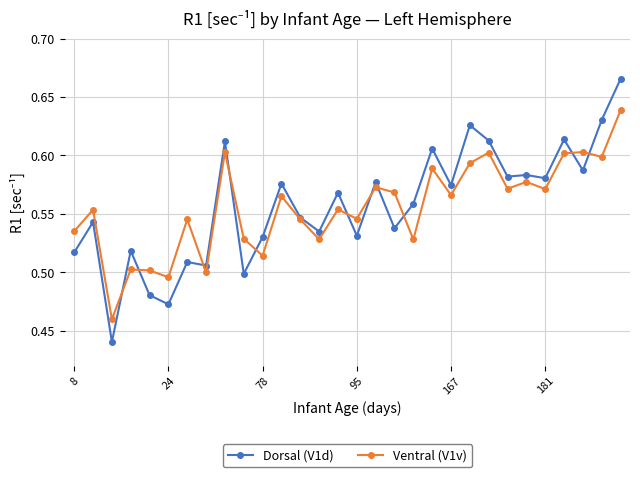

Is this an area chart (filled region under the line)?

No